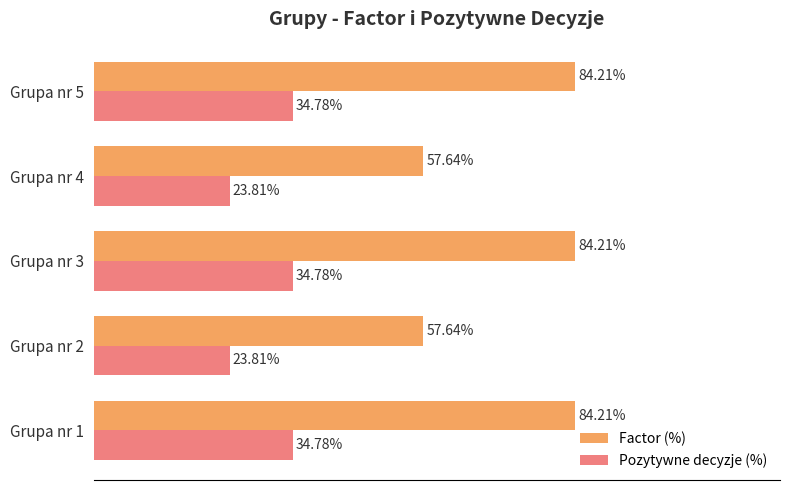

Rank the series by their maximum value, from lowest to highest.

Pozytywne decyzje (%), Factor (%)